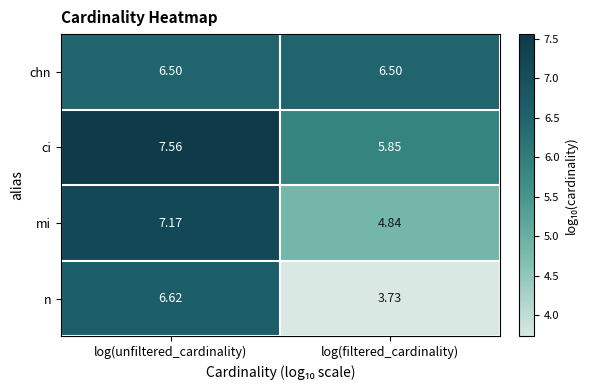

Which category has the lowest value across all series?

log(filtered_cardinality)